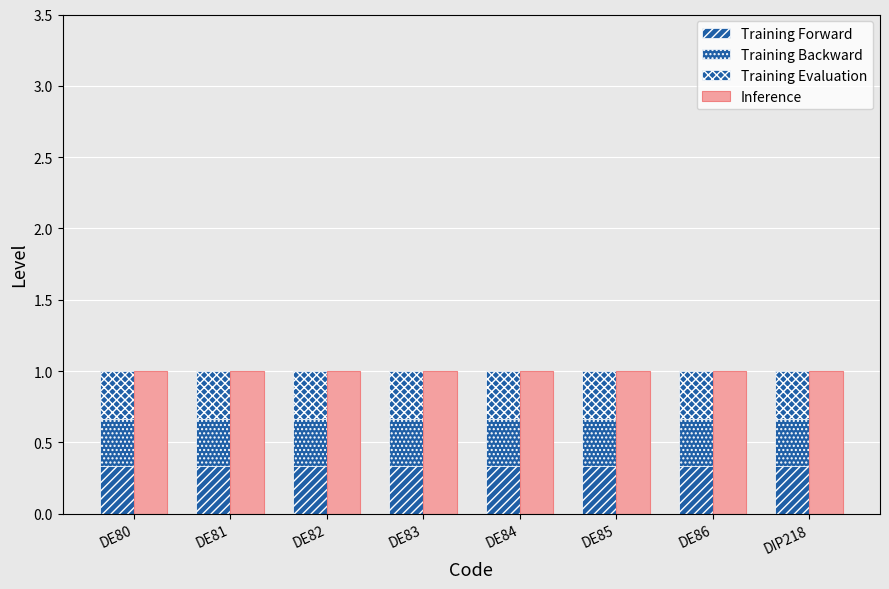

At how many categories does at least one series exceed 0?

8